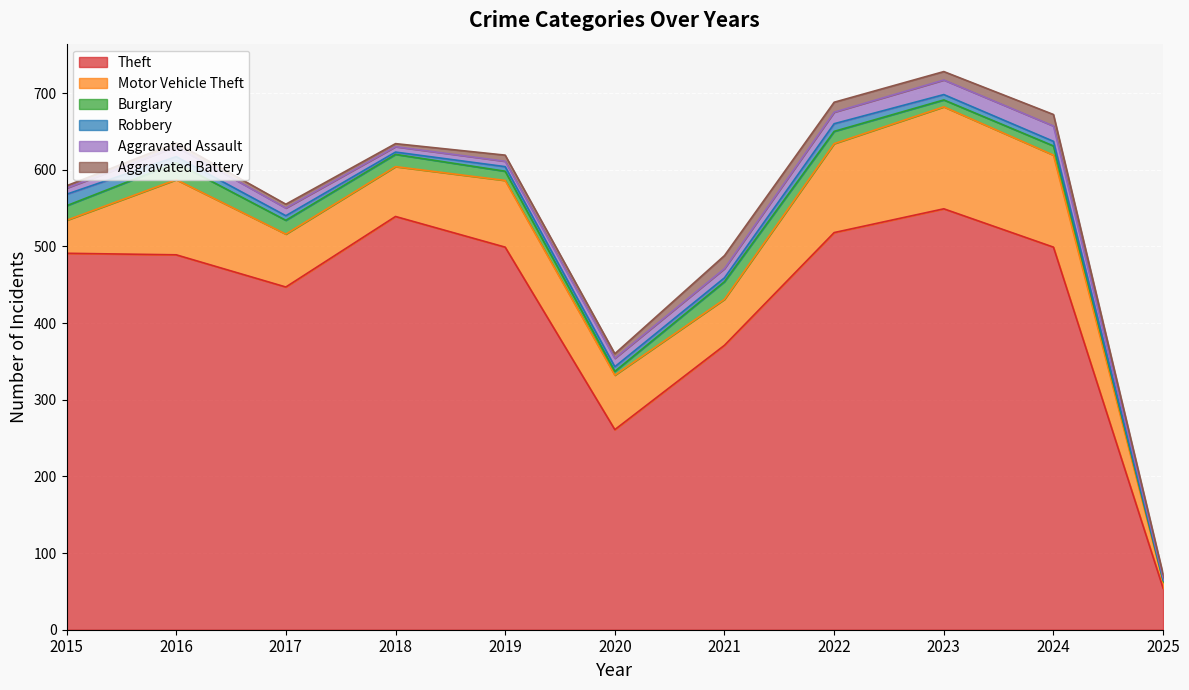

Rank the categories by Aggravated Battery value from lowest to highest.

2015, 2018, 2025, 2016, 2017, 2020, 2019, 2023, 2022, 2024, 2021